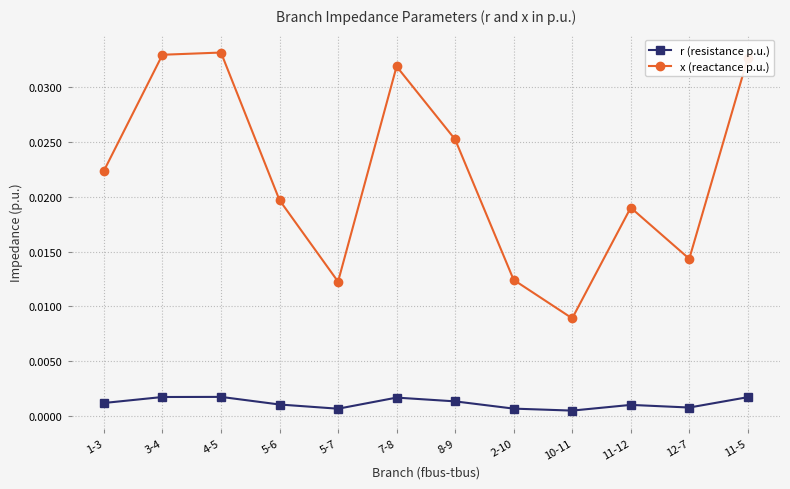

At 2-10, list the series in order from smallest to largest.

r (resistance p.u.), x (reactance p.u.)